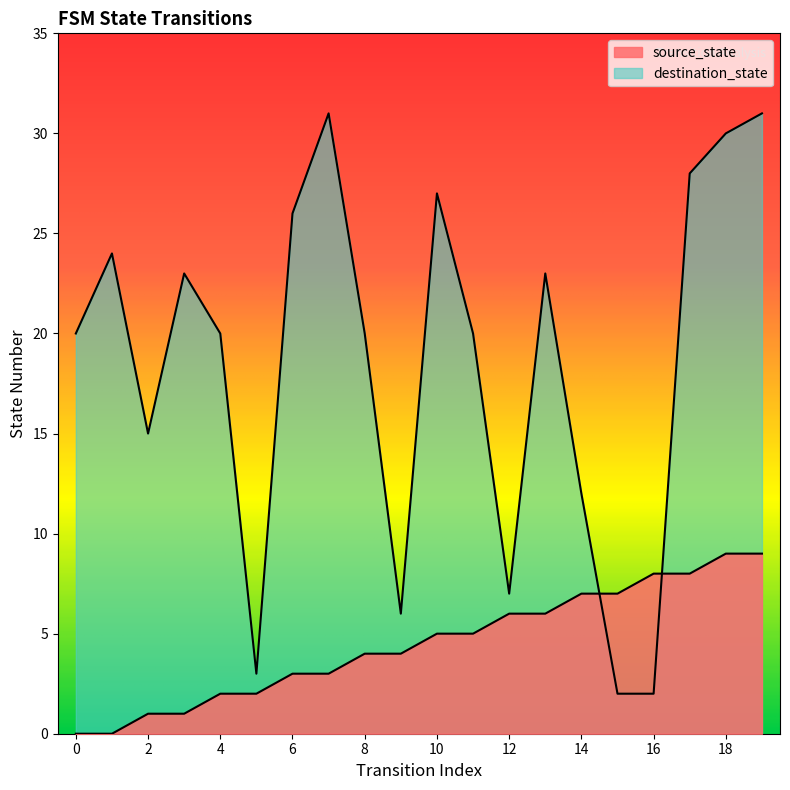

How many data points in destination_state are less than 20?

7